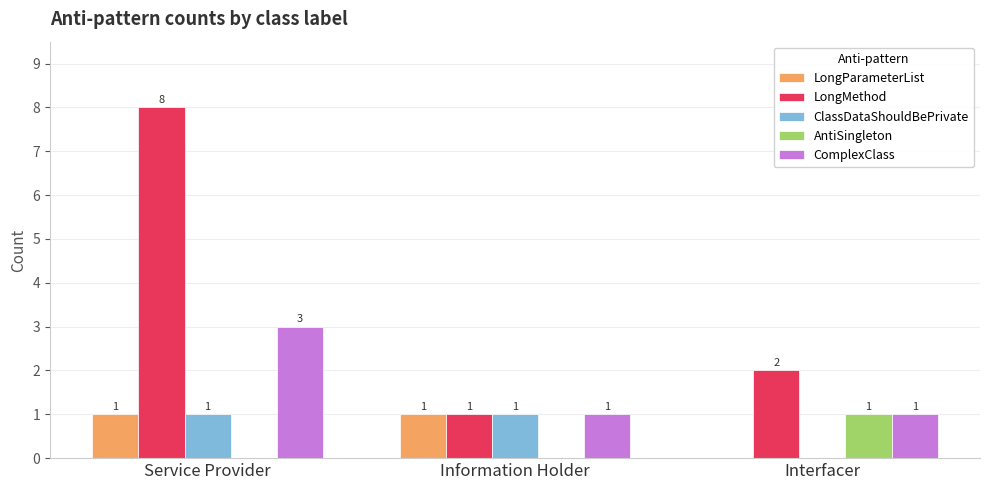

How many distinct data groups are displayed?

5